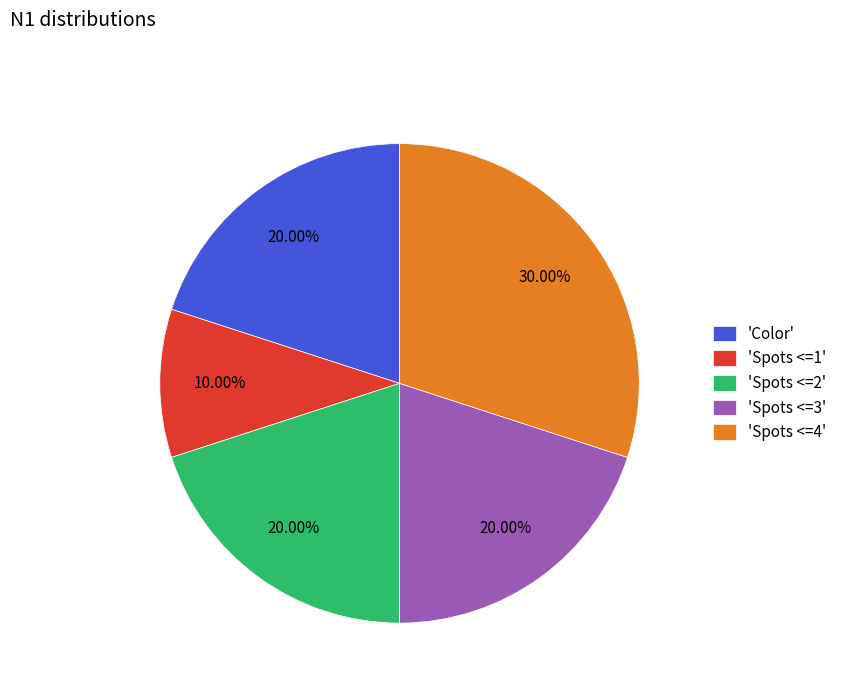

Between 'Spots <=1' and 'Spots <=4', which is larger?

'Spots <=4'